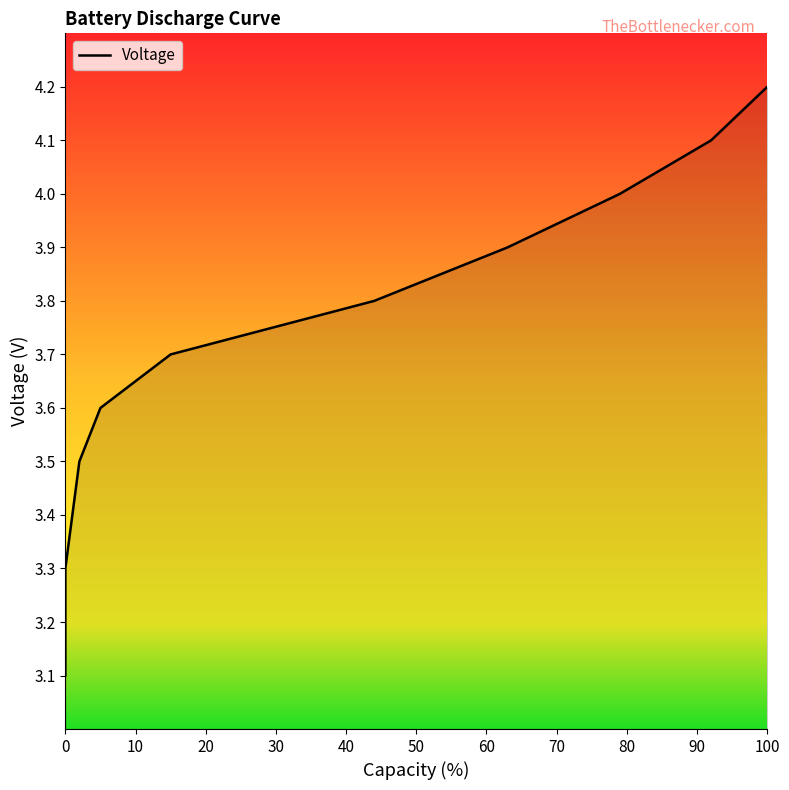

What is the maximum value shown in the chart?

4.2